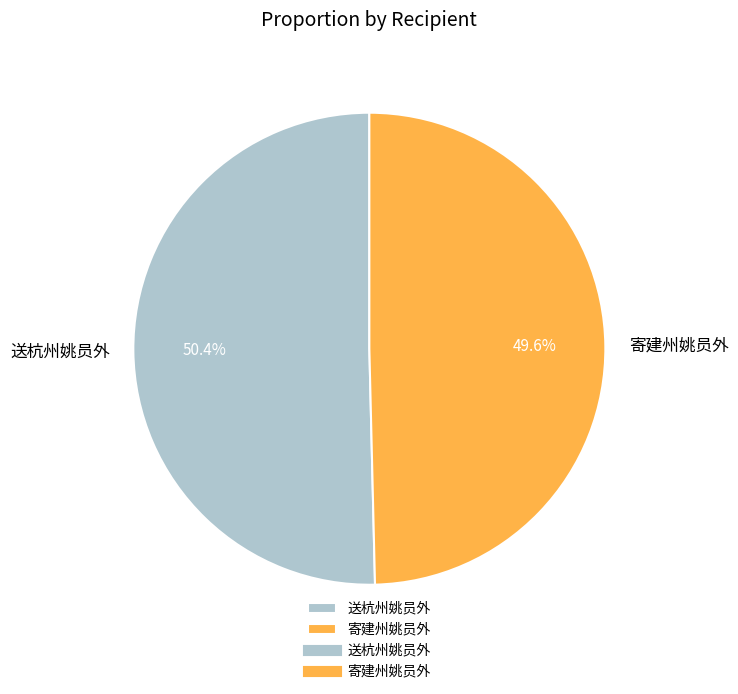

Is the sum of 送杭州姚员外 and 寄建州姚员外 greater than half?

Yes